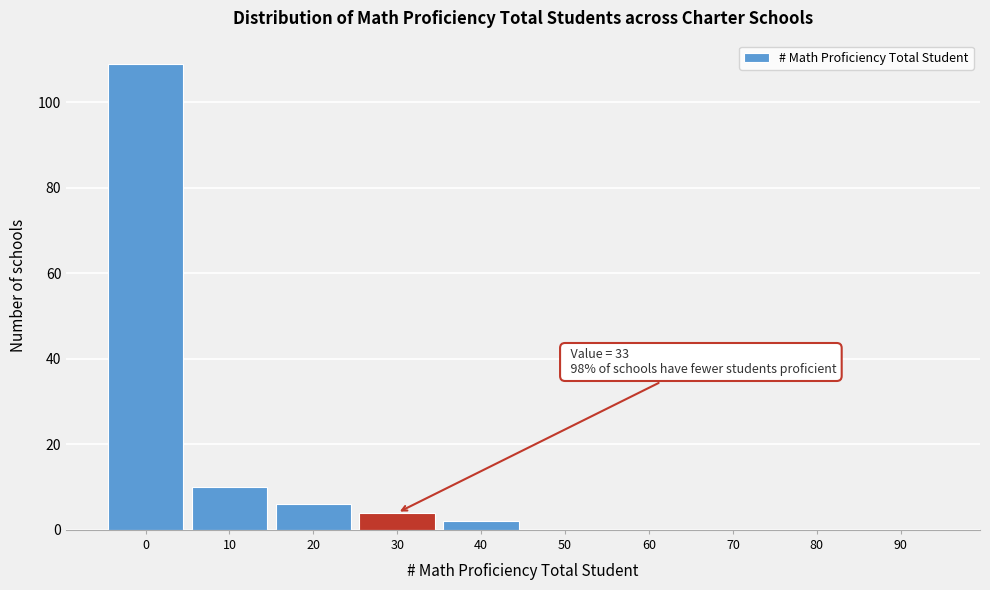

Reading left to right, transcribe all the data shown in this chart.

0=109	10=10	20=6	30=4	40=2	50=0	60=0	70=0	80=0	90=0